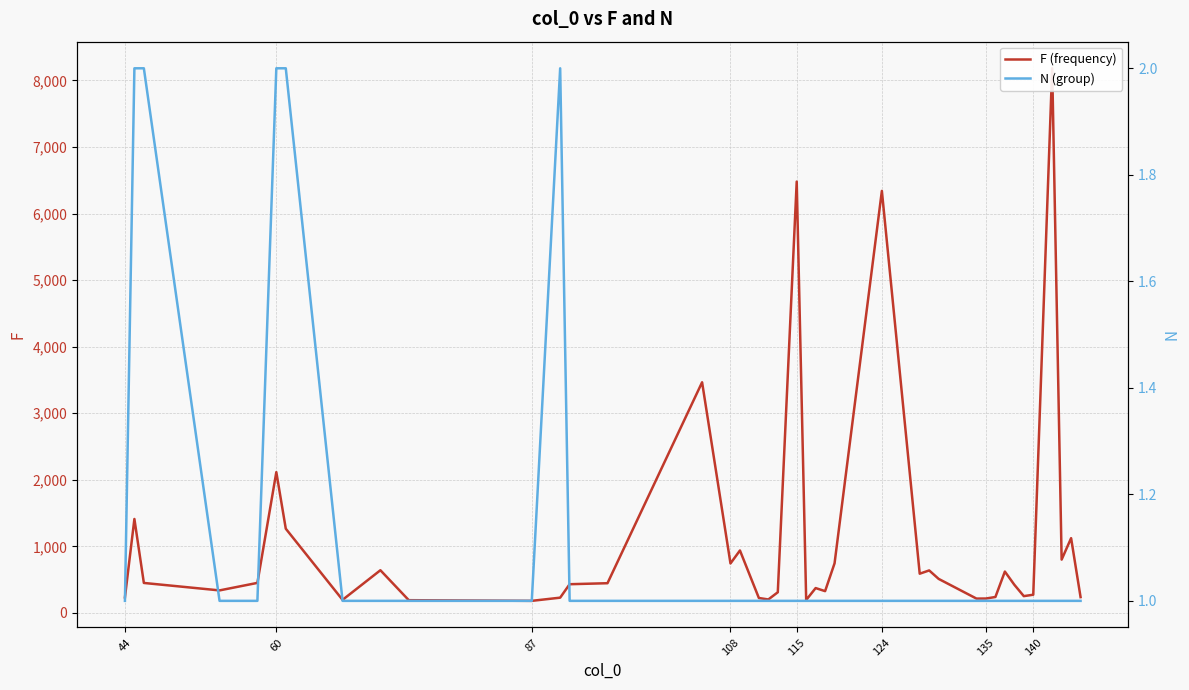

Which series has the largest total across all categories?

F (frequency)